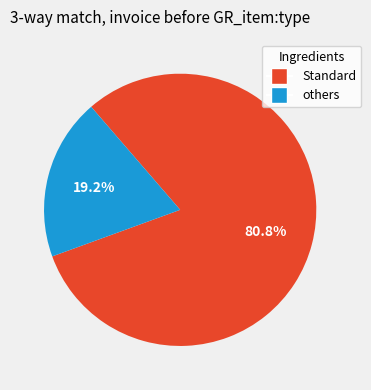

Is there any slice that represents more than half of the pie?

Yes